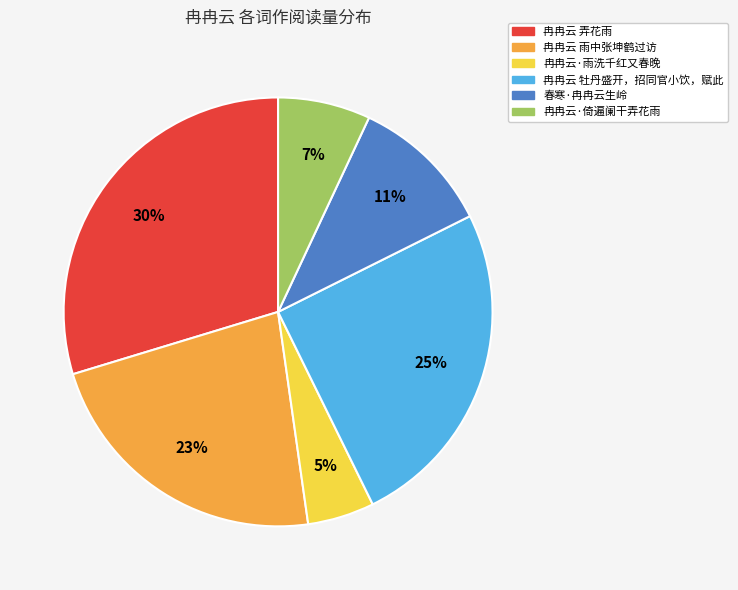

True or false: 冉冉云 弄花雨 accounts for 30% of the total.

True